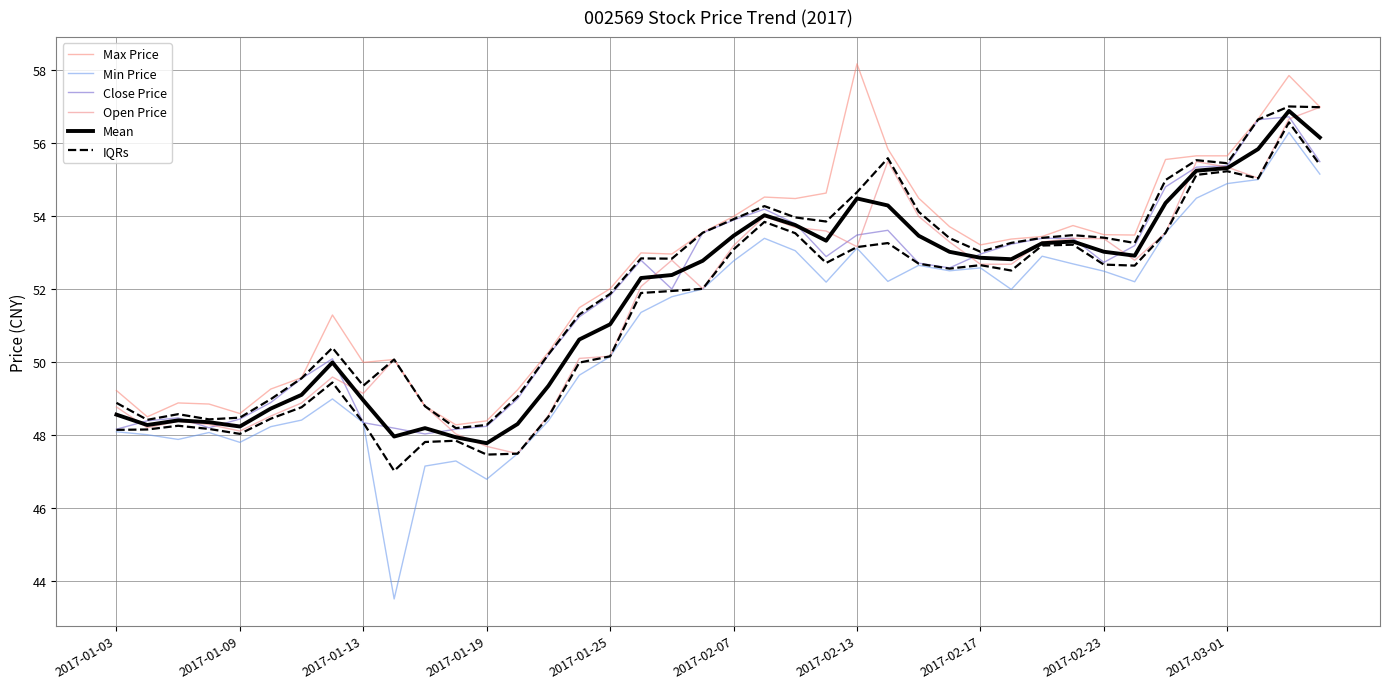

How many lines are shown in the chart?

6